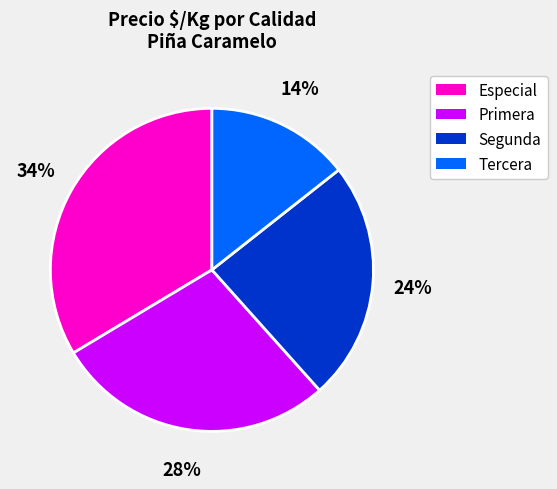

Is there any slice that represents more than half of the pie?

No